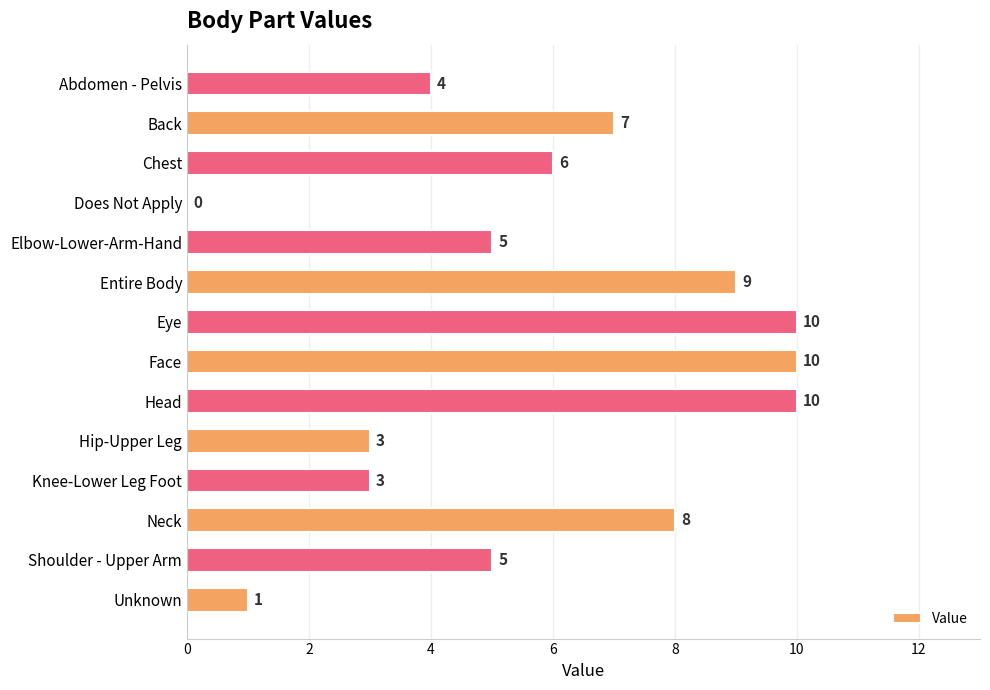

Are the bars grouped side by side (vs. stacked)?

No